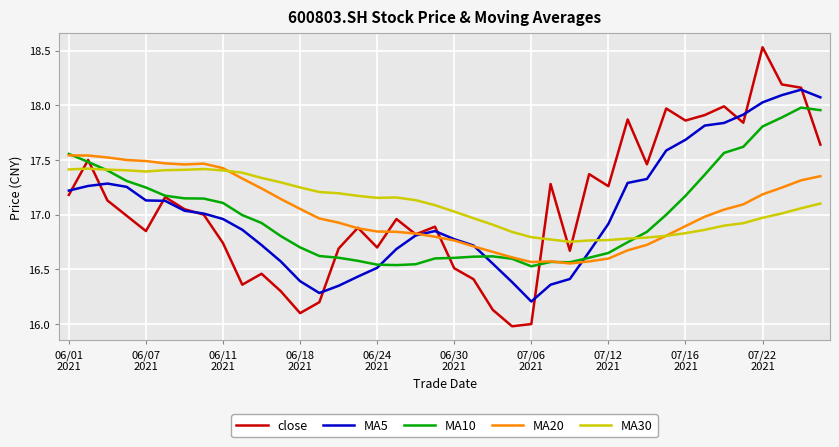

Which series has the widest spread of values?

close